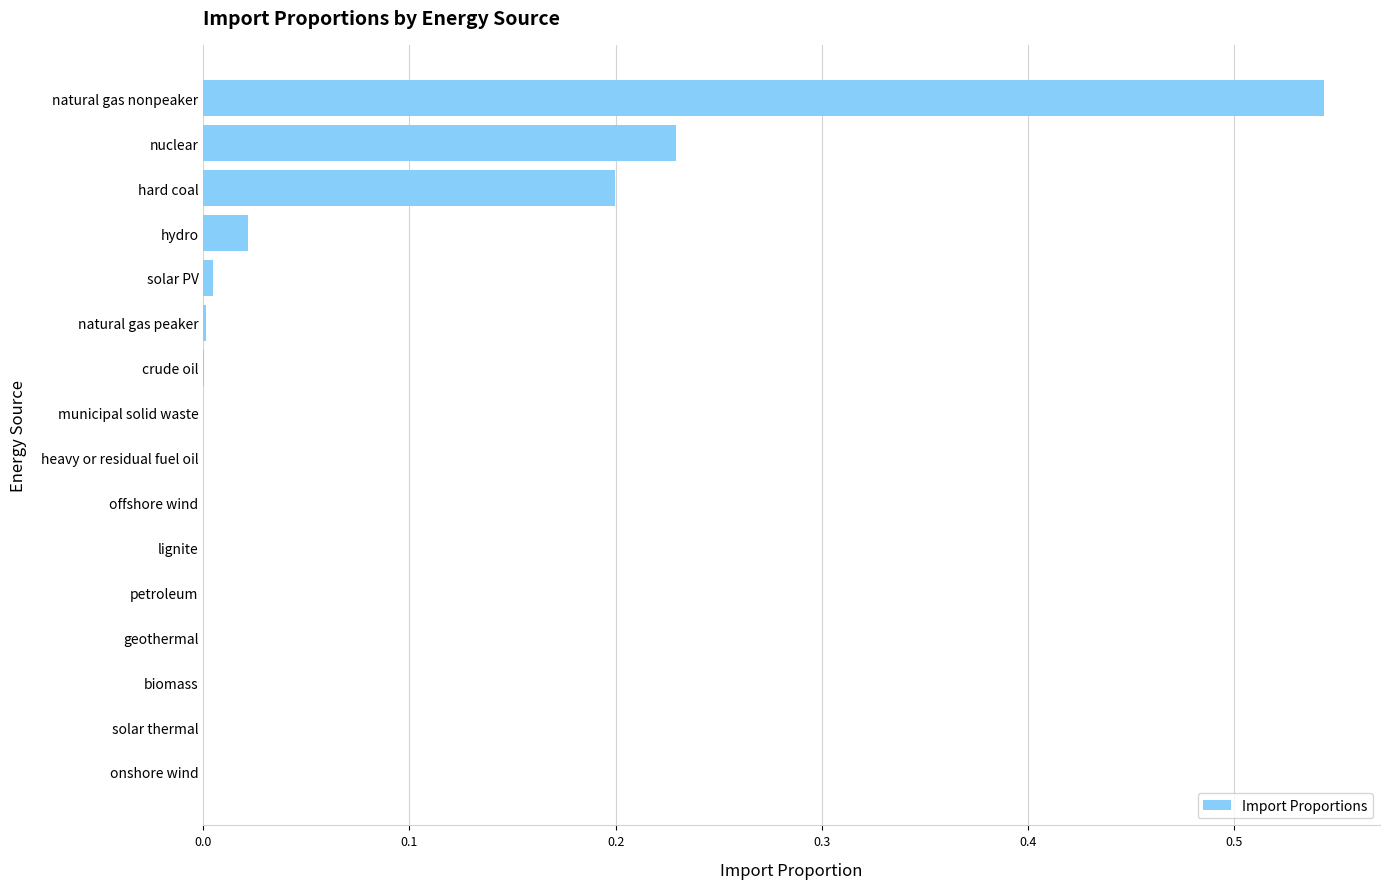

Between natural gas nonpeaker and offshore wind, which is larger?

natural gas nonpeaker